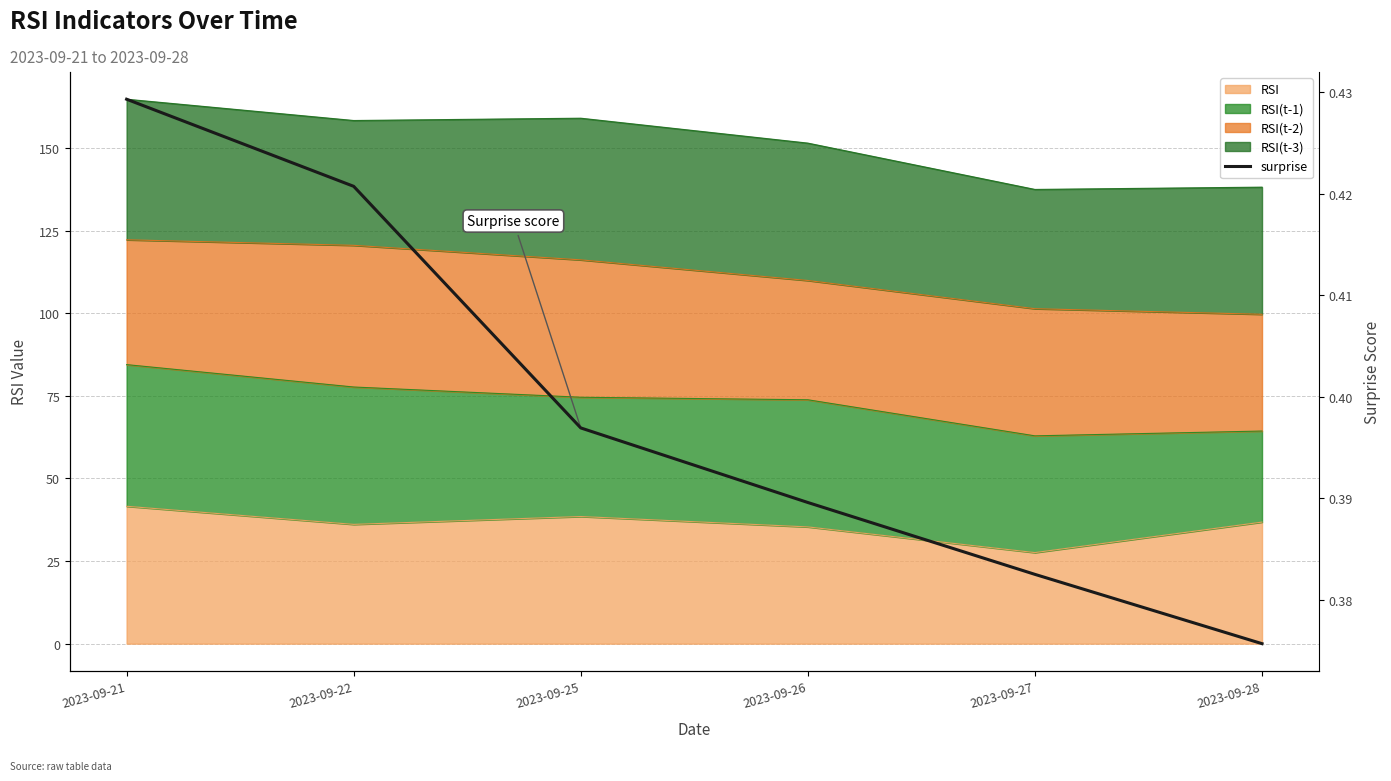

Rank the categories by value from highest to lowest.

2023-09-21, 2023-09-22, 2023-09-25, 2023-09-26, 2023-09-27, 2023-09-28